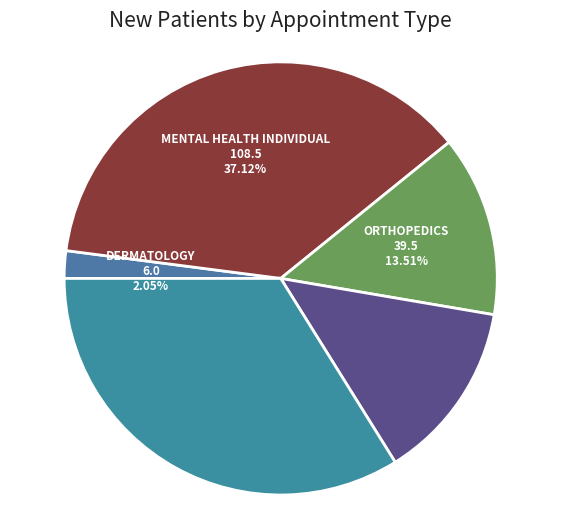

How many slices are in this pie chart?

5